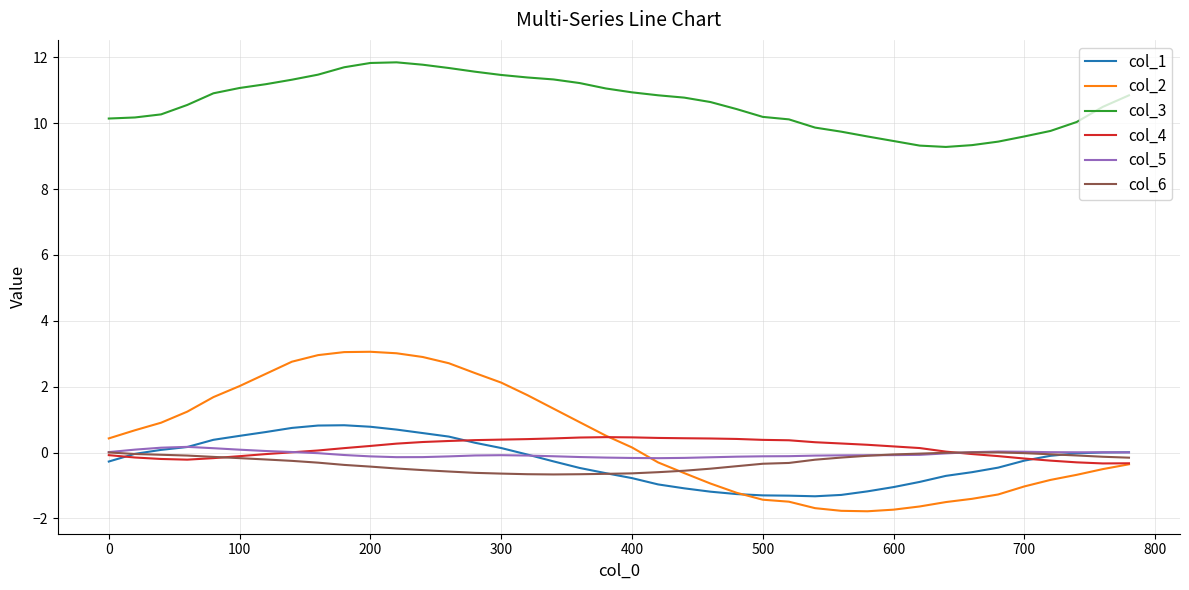

True or false: col_4 and col_3 cross at least once.

False